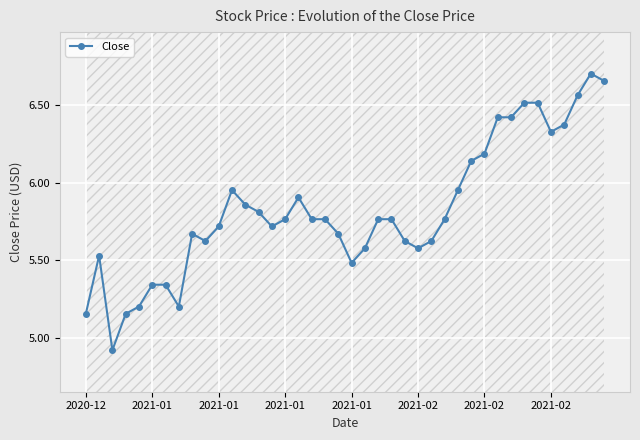

Approximately how many times larger is the value at 20 compared to 13?

0.9